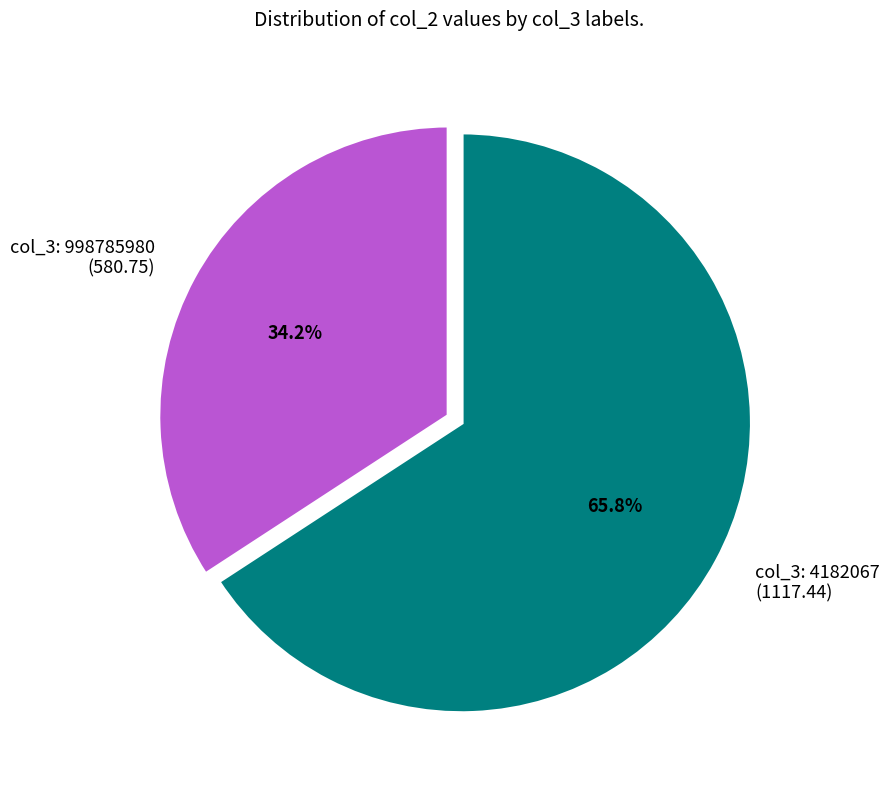

What is the majority slice?

col_3: 4182067 (1117.44)